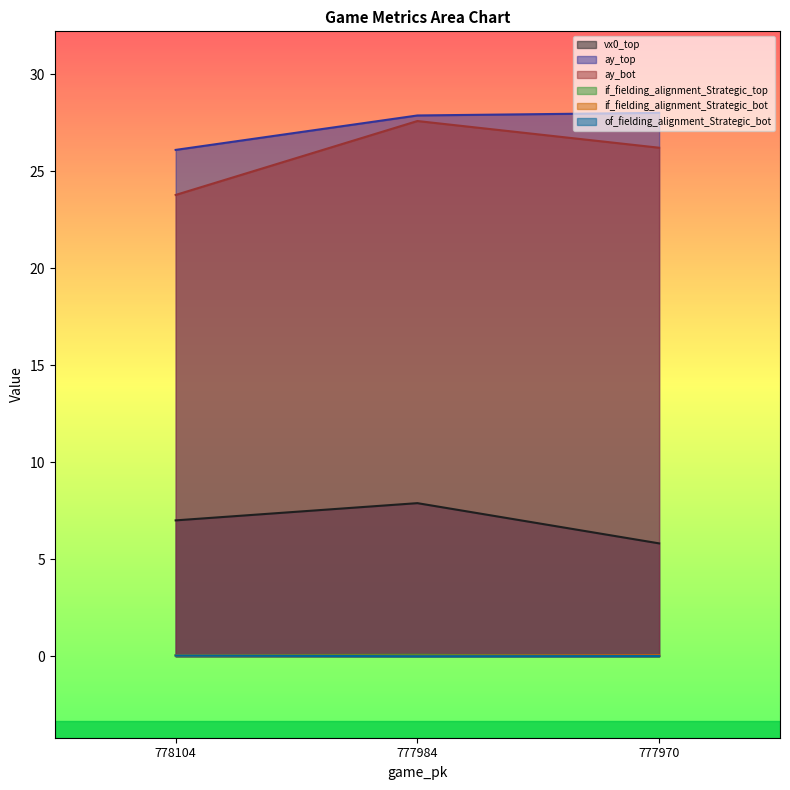

What is the maximum value shown in the chart?

28.0